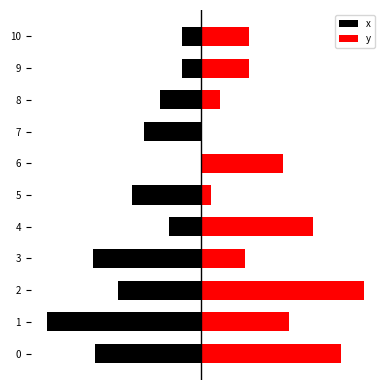

How many groups of bars are there?

11